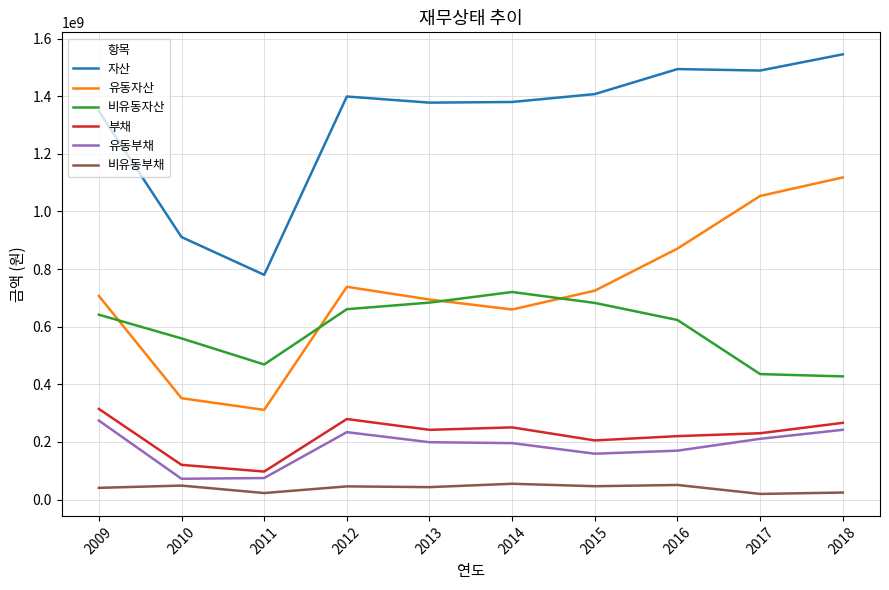

Is the value of 부채 at 2017 greater than the value of 비유동부채 at 2013?

Yes